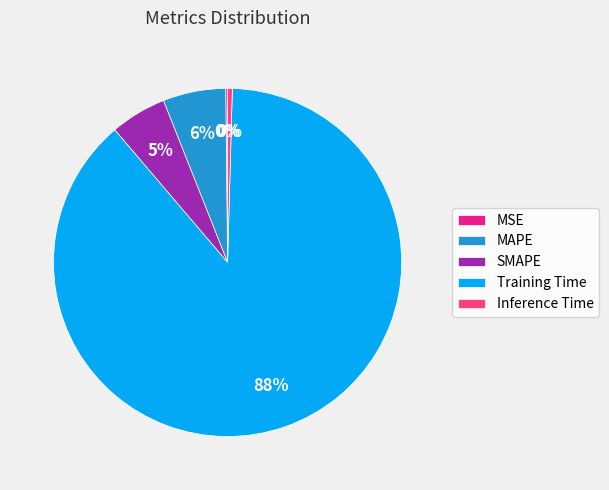

Which category has the biggest portion of the pie?

Training Time